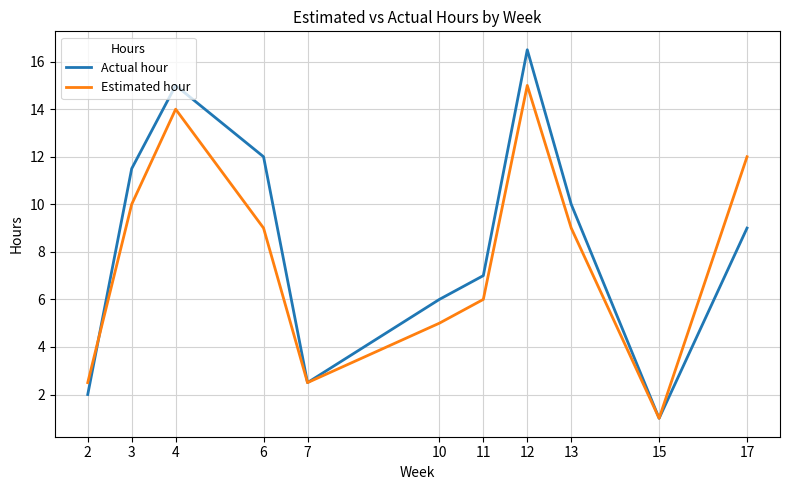

Does the chart have visible grid lines?

Yes